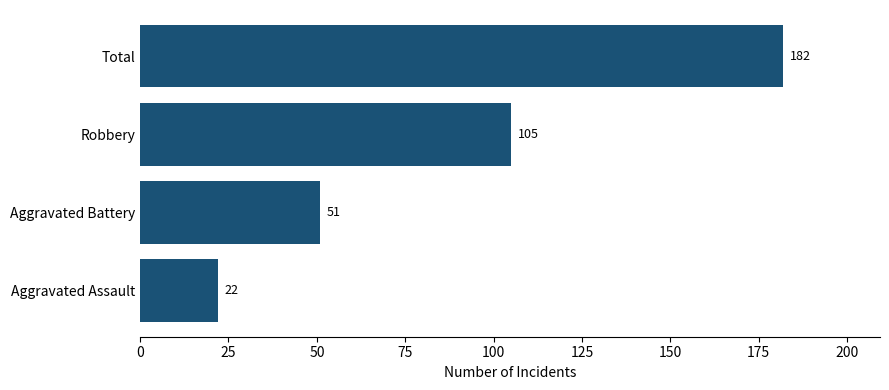

Which has a higher value, Aggravated Assault or Total?

Total